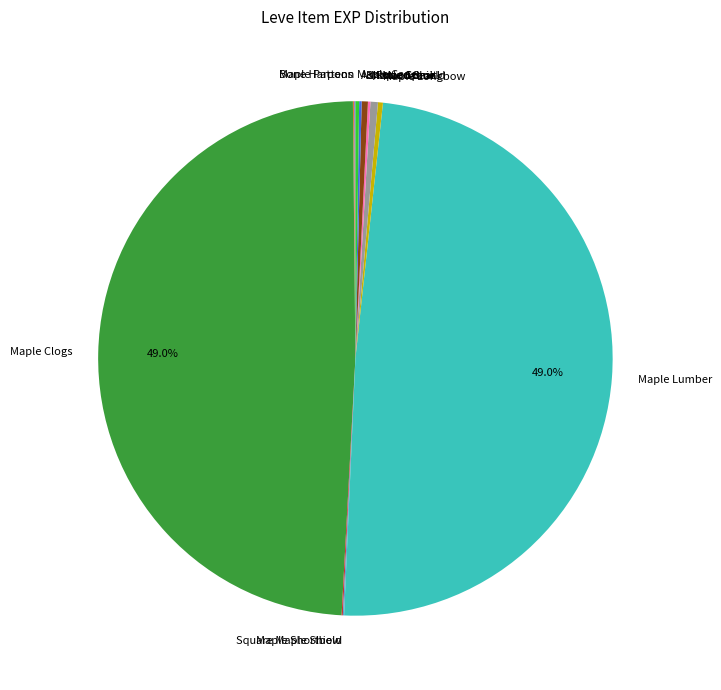

Is it true that Maple Lumber is 49% of the pie?

True